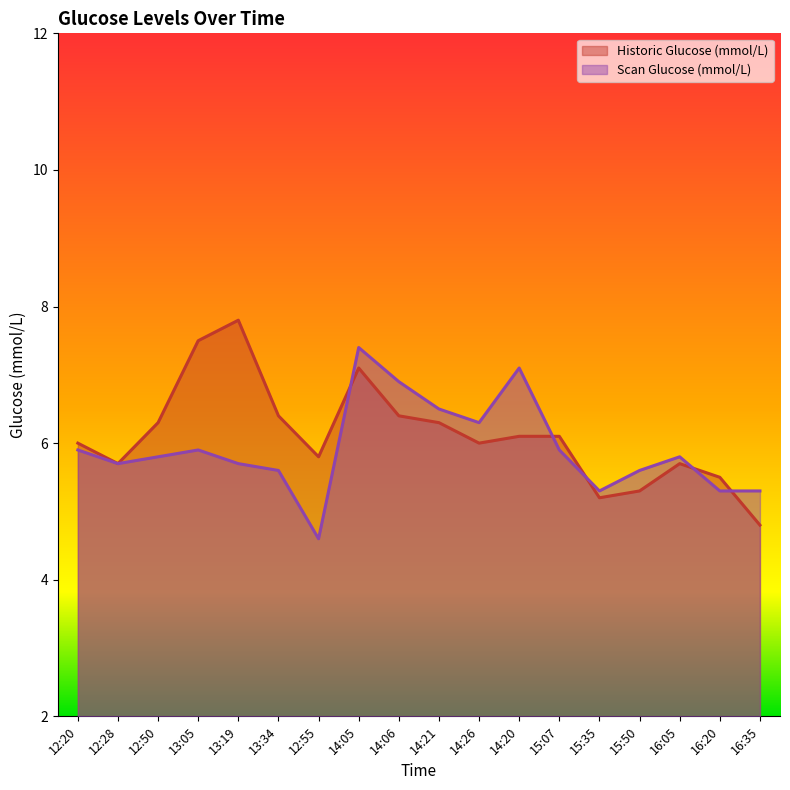

What are all the series names shown in the legend?

Historic Glucose (mmol/L), Scan Glucose (mmol/L)